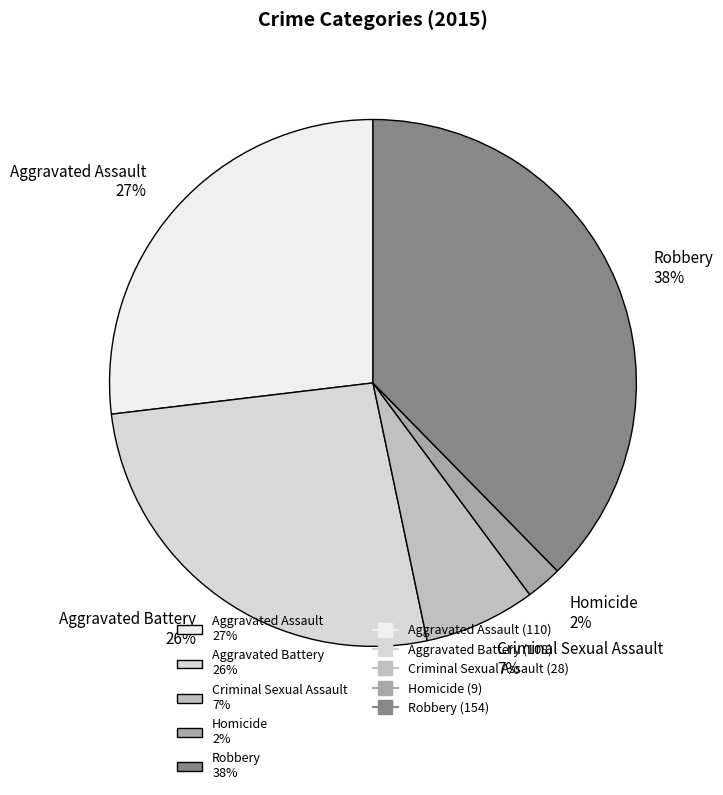

What percentage is the Aggravated Battery slice, to the nearest percent?

26%